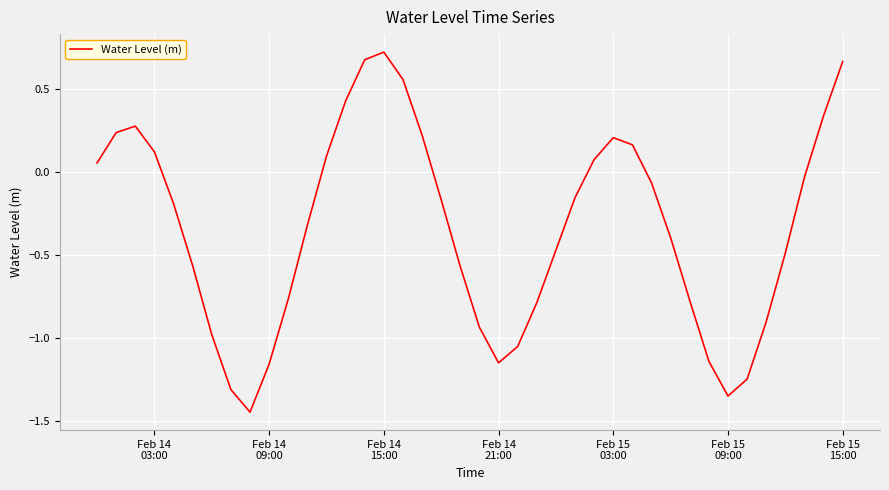

Does the chart display data point markers on the line(s)?

No